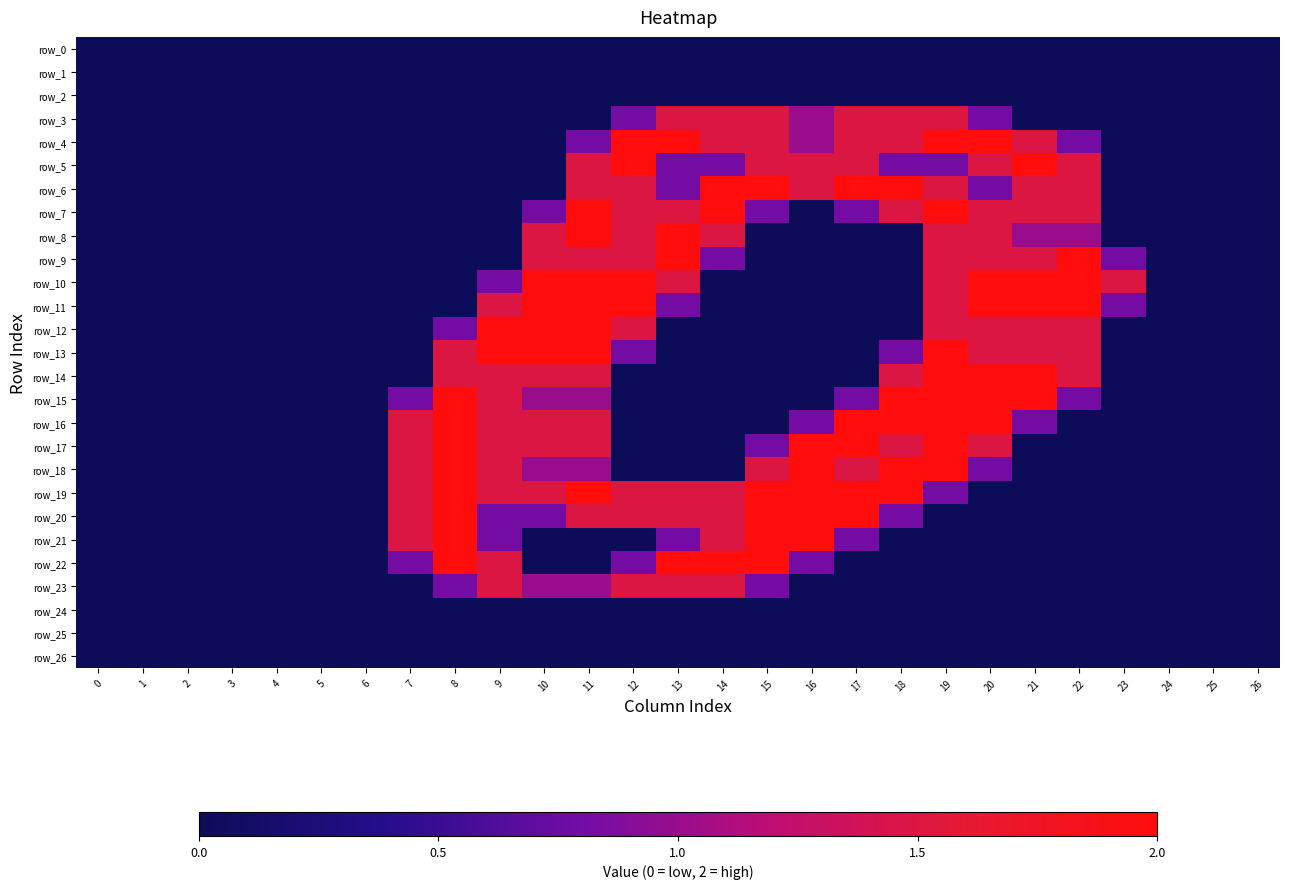

The row_12 series shows 0.0 at 13. True or false?

True